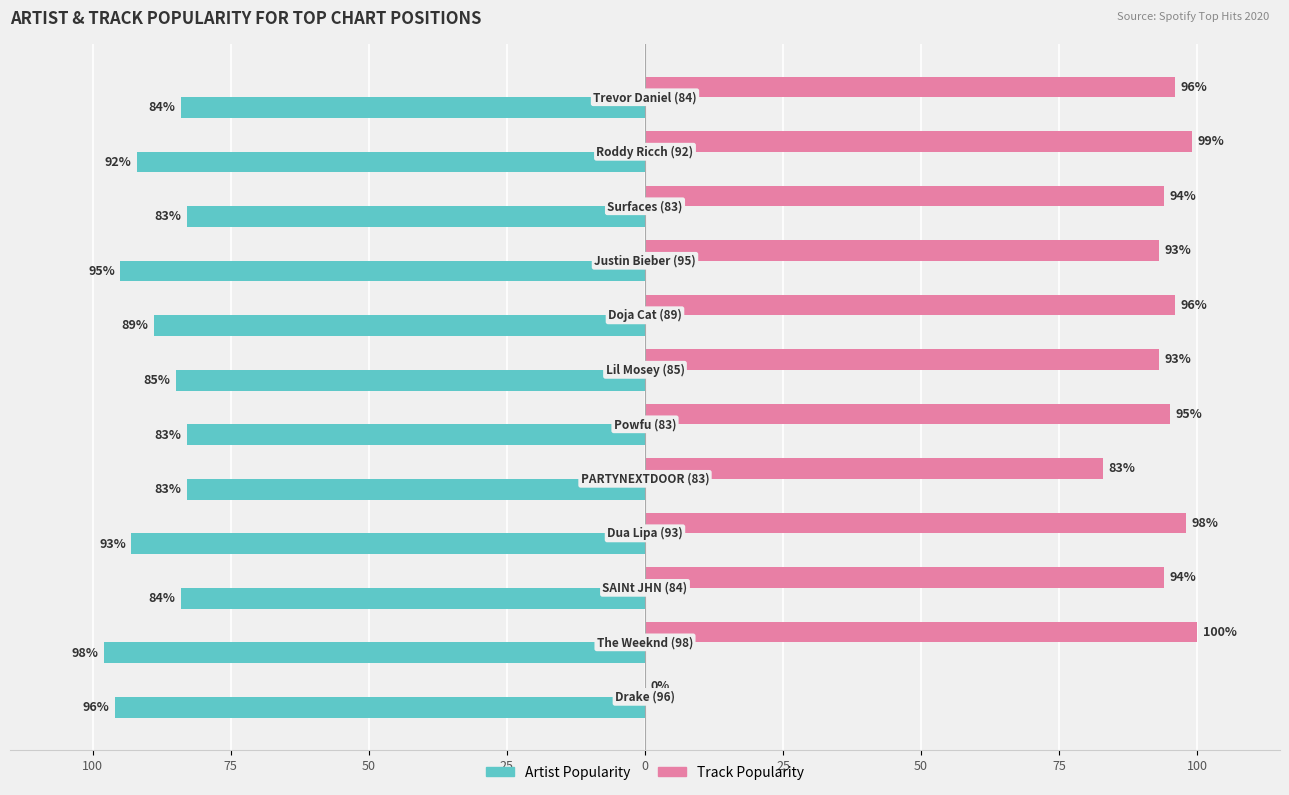

What are all the series names shown in the legend?

Artist Popularity, Track Popularity